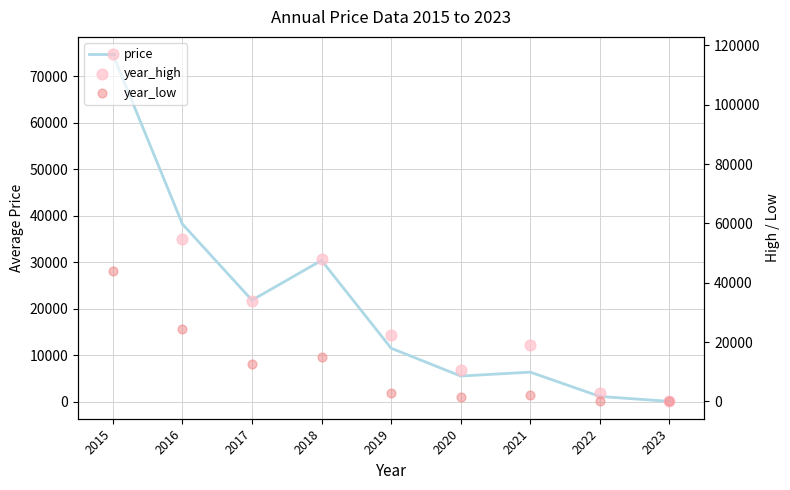

Which series has the largest Y range (max minus min)?

year_high